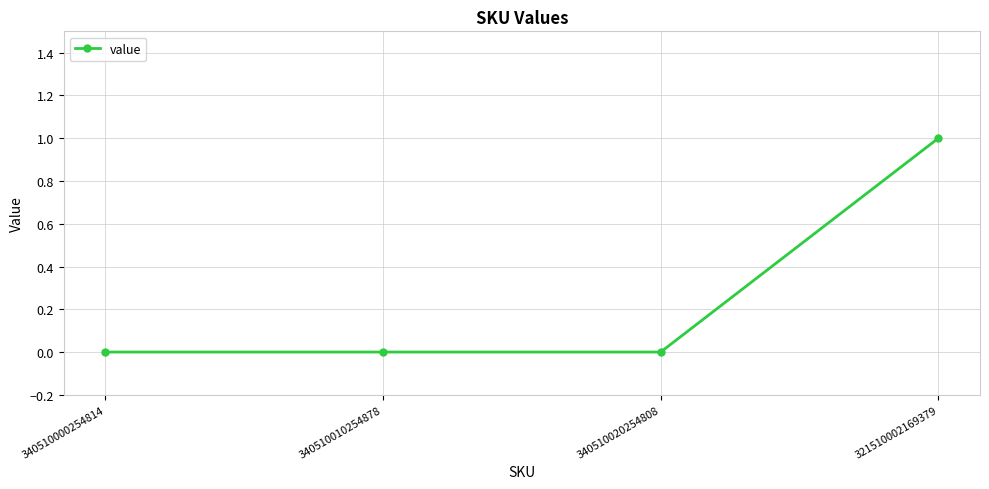

Reading left to right, list all the values displayed in this chart.

0	0	0	1